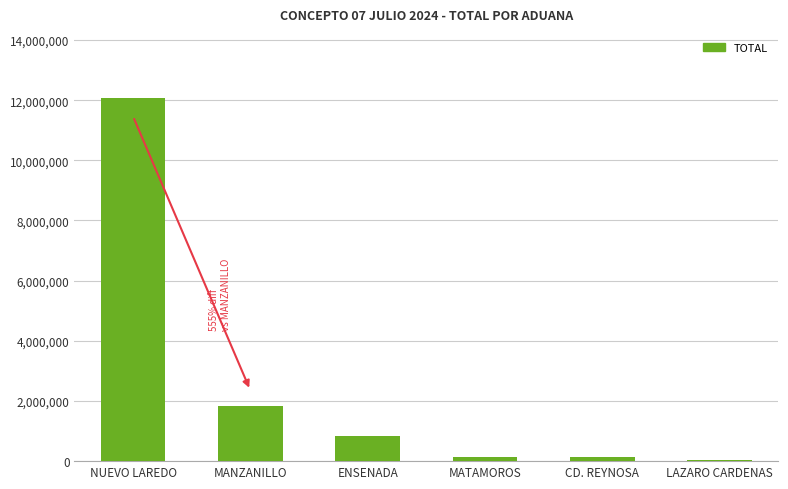

What is the difference between the values at NUEVO LAREDO and ENSENADA?

11231729